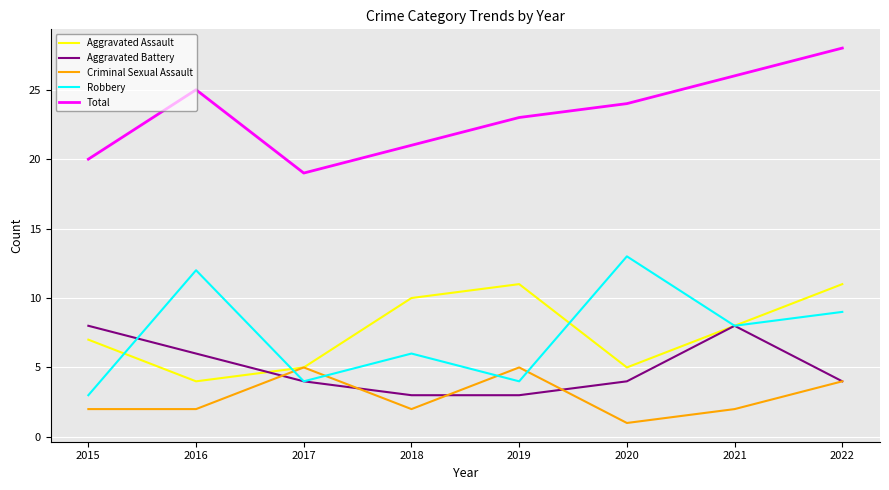

List the series in order of their peak value, highest first.

Total, Robbery, Aggravated Assault, Aggravated Battery, Criminal Sexual Assault